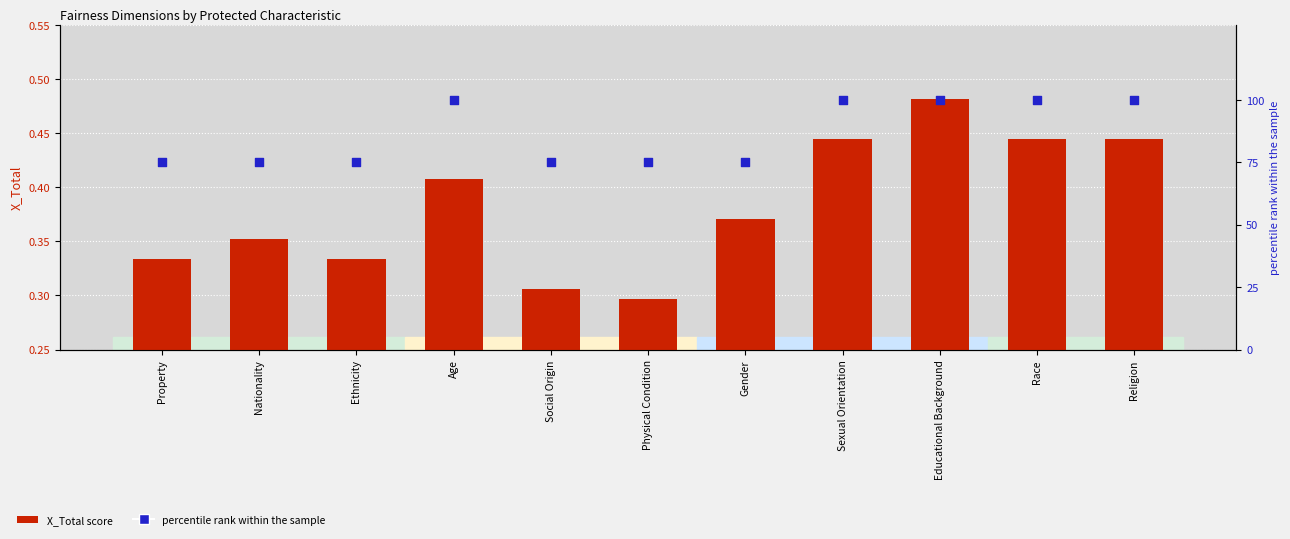

Which series has the largest total across all categories?

percentile rank within the sample